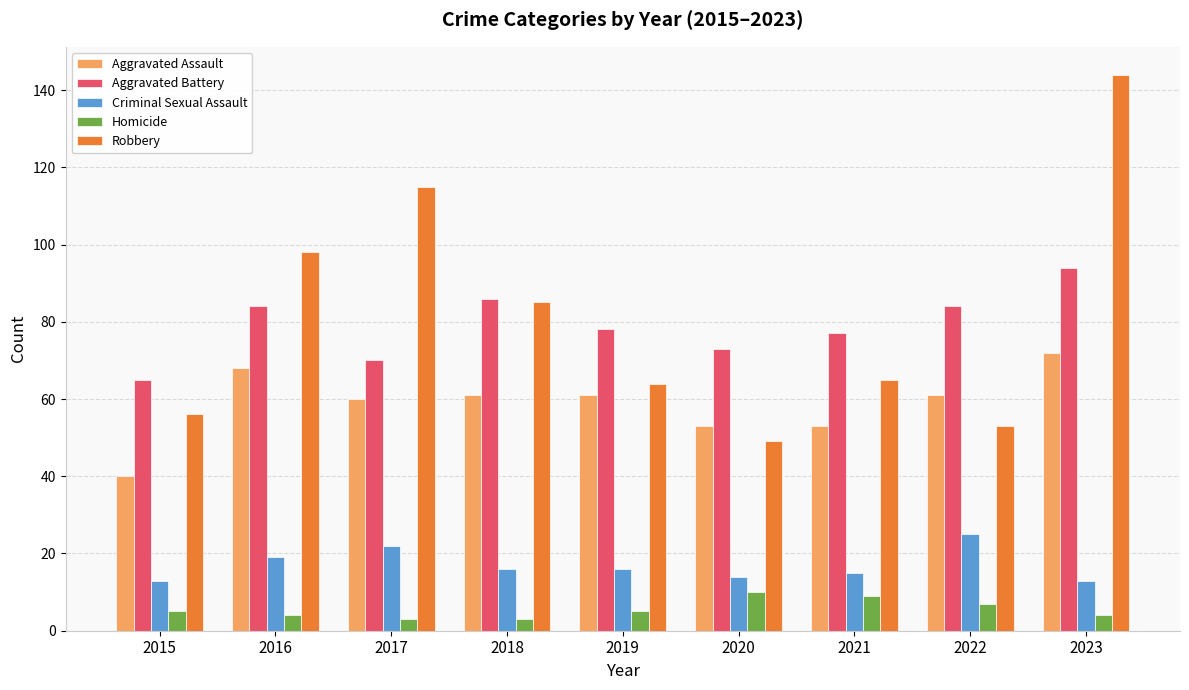

How many bars are there in total?

45